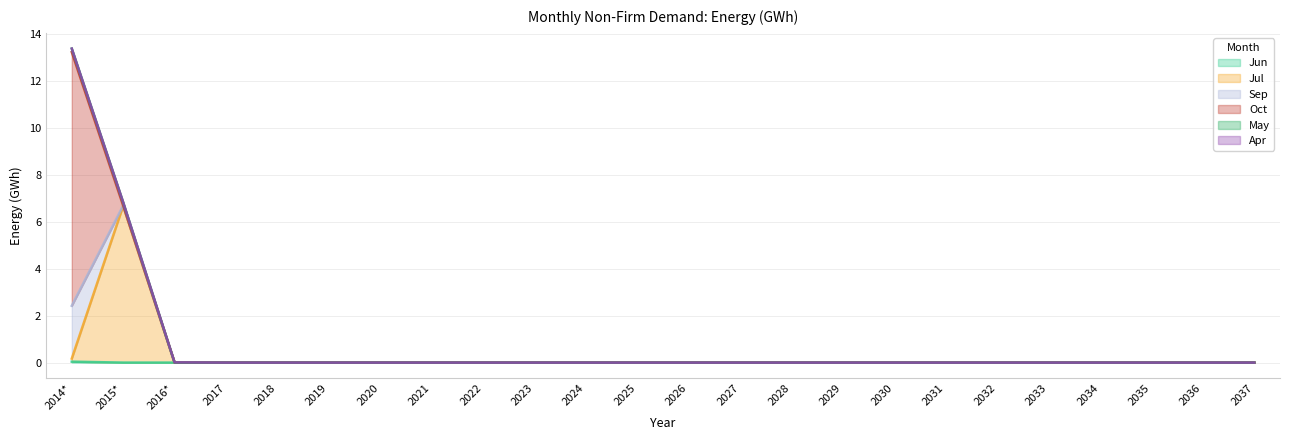

What is the maximum value shown in the chart?

10.8